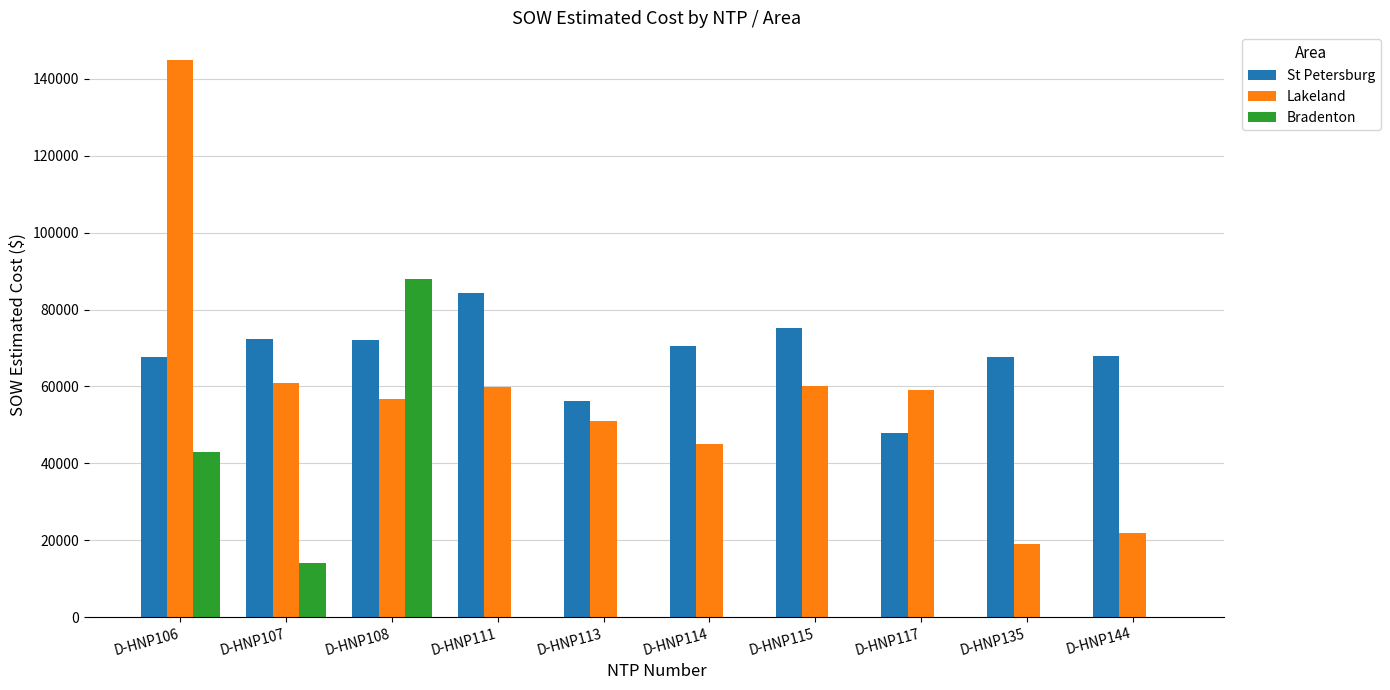

What are all the series names shown in the legend?

St Petersburg, Lakeland, Bradenton